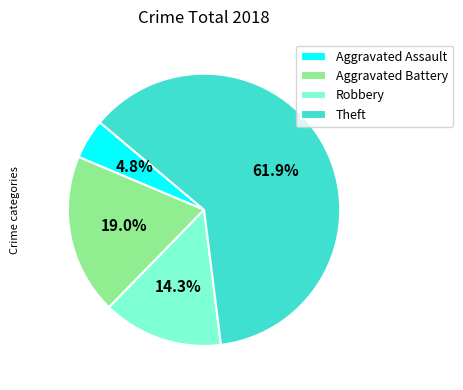

Approximately how many times larger is the value at Aggravated Battery compared to Theft?

0.3